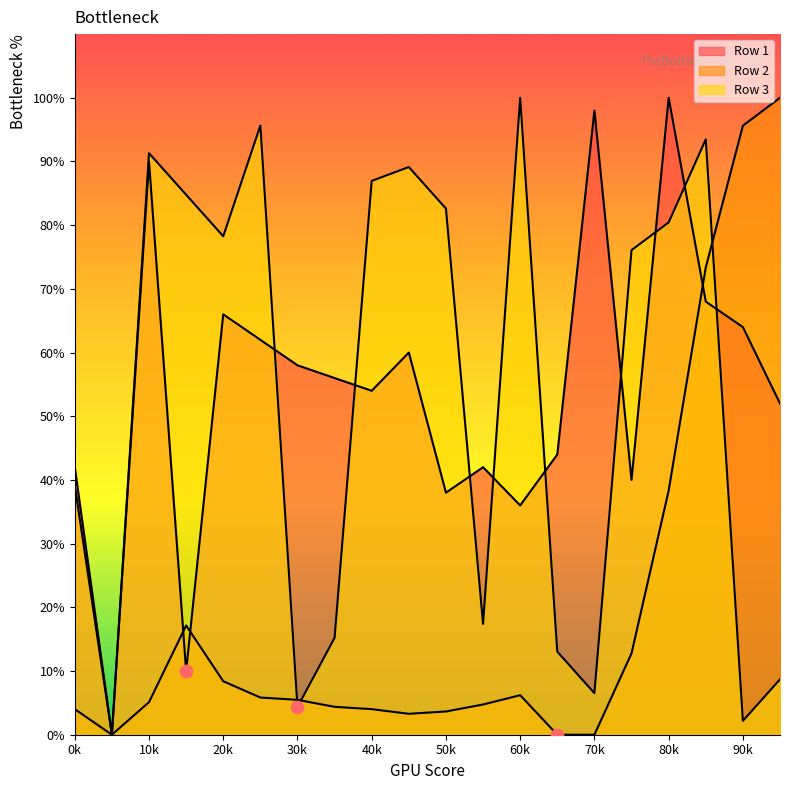

At how many categories does at least one series exceed 21?

19